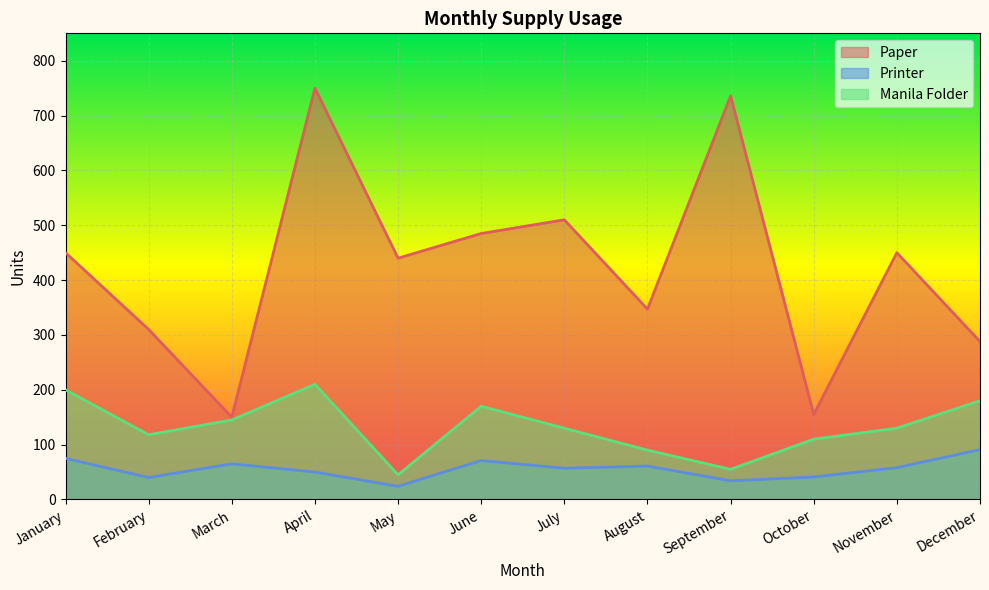

How many lines are shown in the chart?

3